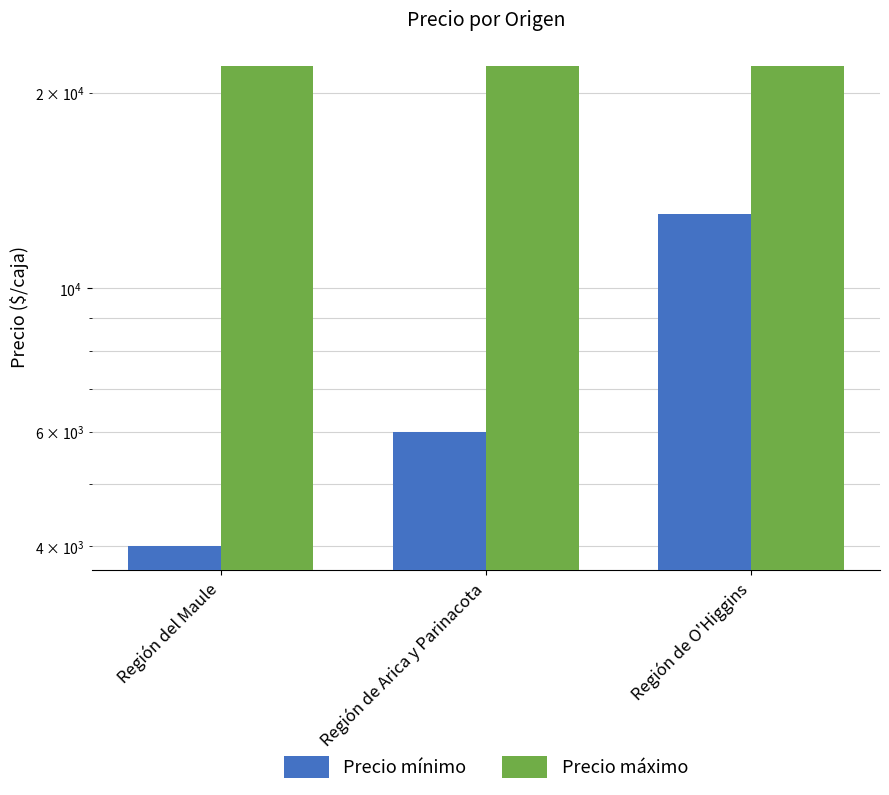

How many values in the Precio mínimo series are below 6000?

1